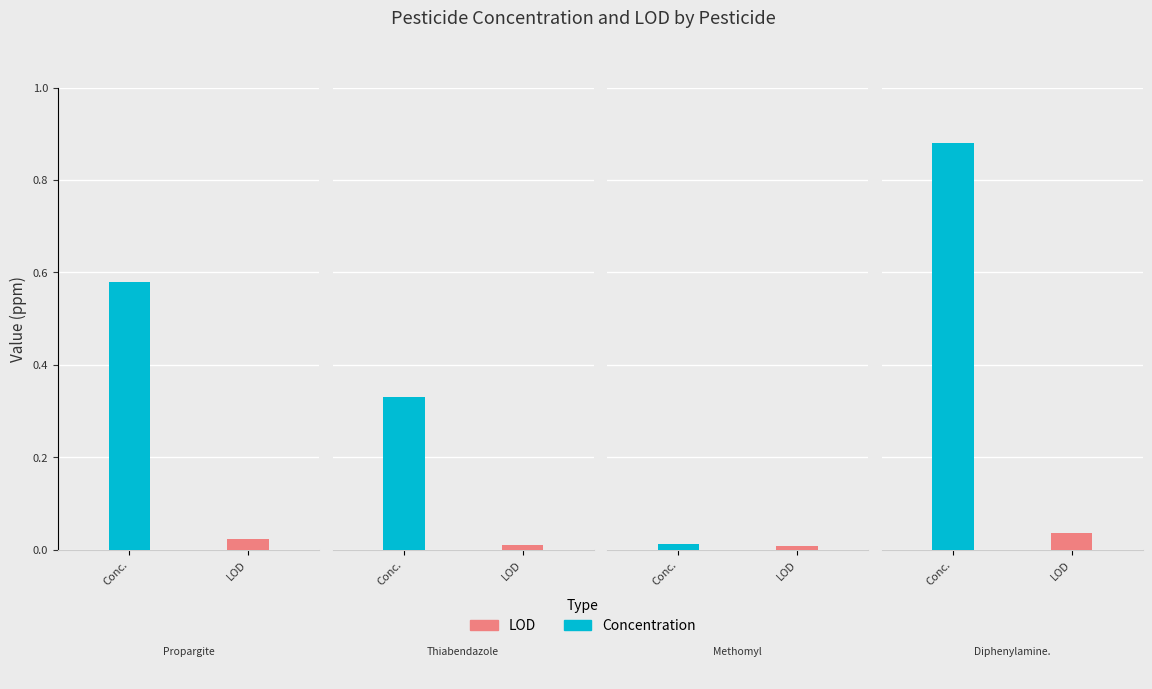

List the series in order of their peak value, lowest first.

LOD, Concentration